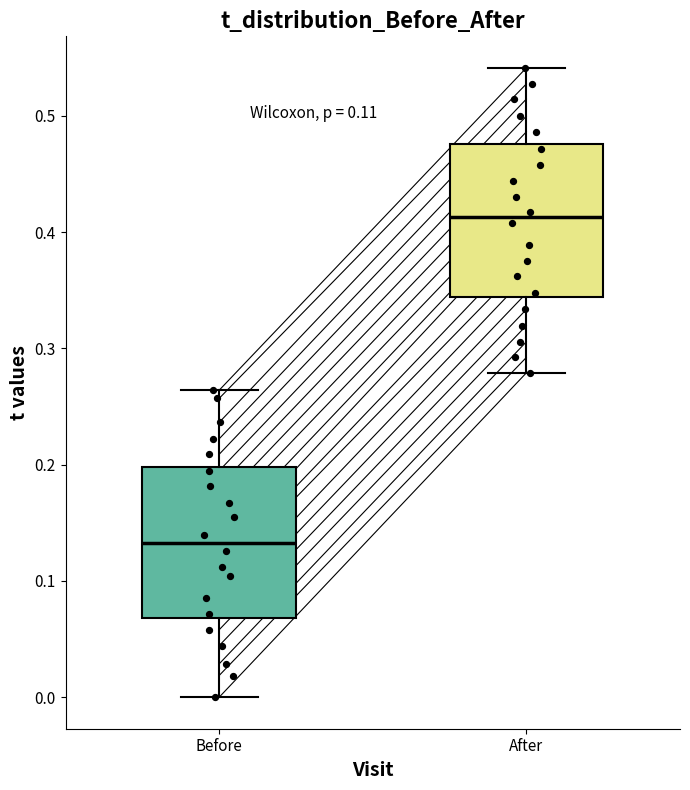

Where does the median line of the box for Before sit on the y-axis? The values are not printed on the chart, so give them approximately, as read against the axis.

0.13